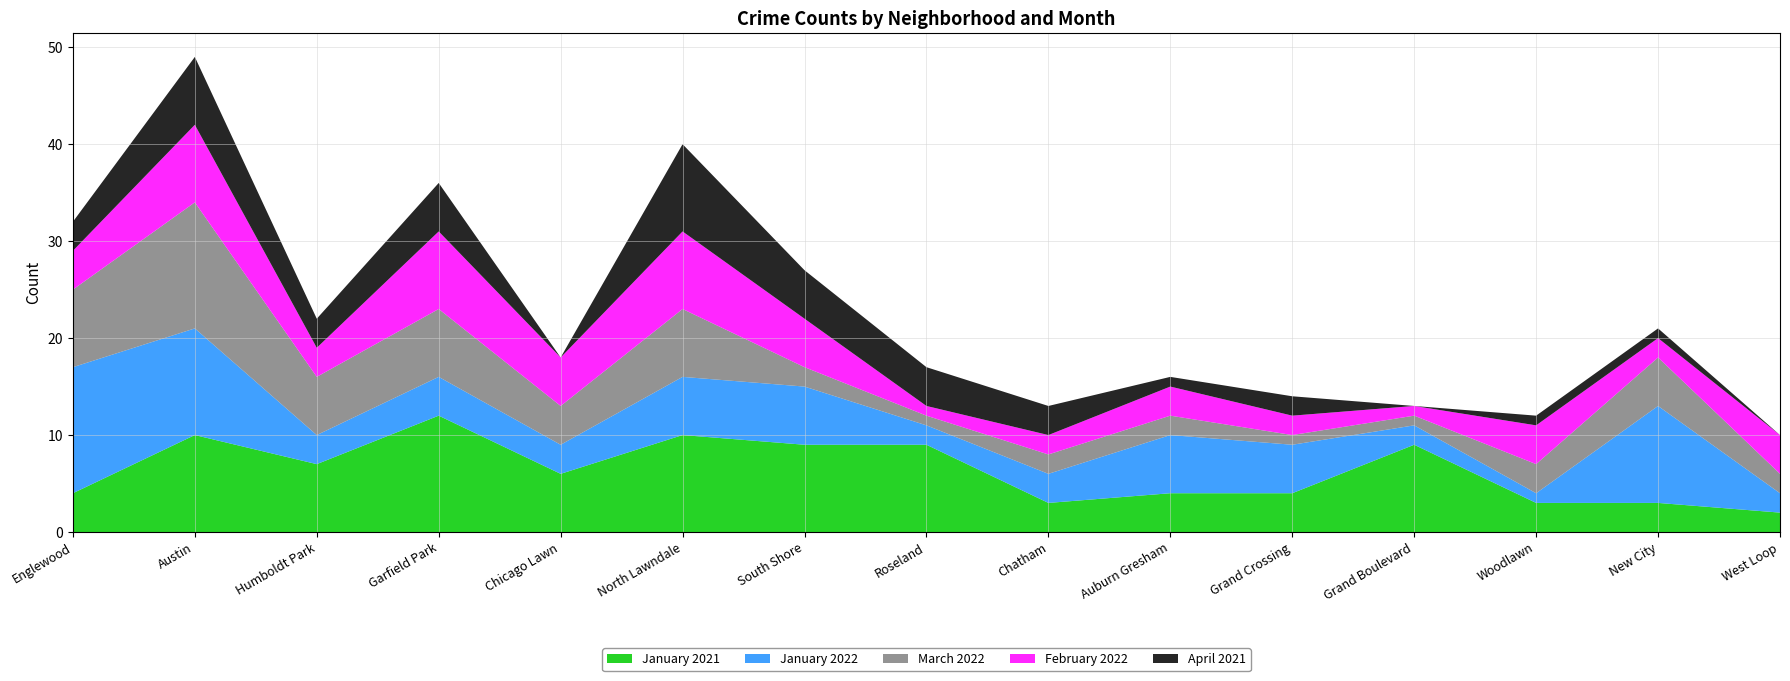

Reading right to left, transcribe all the data shown in this chart.

January 2021: West Loop=2	New City=3	Woodlawn=3	Grand Boulevard=9	Grand Crossing=4	Auburn Gresham=4	Chatham=3	Roseland=9	South Shore=9	North Lawndale=10	Chicago Lawn=6	Garfield Park=12	Humboldt Park=7	Austin=10	Englewood=4
January 2022: West Loop=2	New City=10	Woodlawn=1	Grand Boulevard=2	Grand Crossing=5	Auburn Gresham=6	Chatham=3	Roseland=2	South Shore=6	North Lawndale=6	Chicago Lawn=3	Garfield Park=4	Humboldt Park=3	Austin=11	Englewood=13
March 2022: West Loop=2	New City=5	Woodlawn=3	Grand Boulevard=1	Grand Crossing=1	Auburn Gresham=2	Chatham=2	Roseland=1	South Shore=2	North Lawndale=7	Chicago Lawn=4	Garfield Park=7	Humboldt Park=6	Austin=13	Englewood=8
February 2022: West Loop=4	New City=2	Woodlawn=4	Grand Boulevard=1	Grand Crossing=2	Auburn Gresham=3	Chatham=2	Roseland=1	South Shore=5	North Lawndale=8	Chicago Lawn=5	Garfield Park=8	Humboldt Park=3	Austin=8	Englewood=4
April 2021: West Loop=0	New City=1	Woodlawn=1	Grand Boulevard=0	Grand Crossing=2	Auburn Gresham=1	Chatham=3	Roseland=4	South Shore=5	North Lawndale=9	Chicago Lawn=0	Garfield Park=5	Humboldt Park=3	Austin=7	Englewood=3